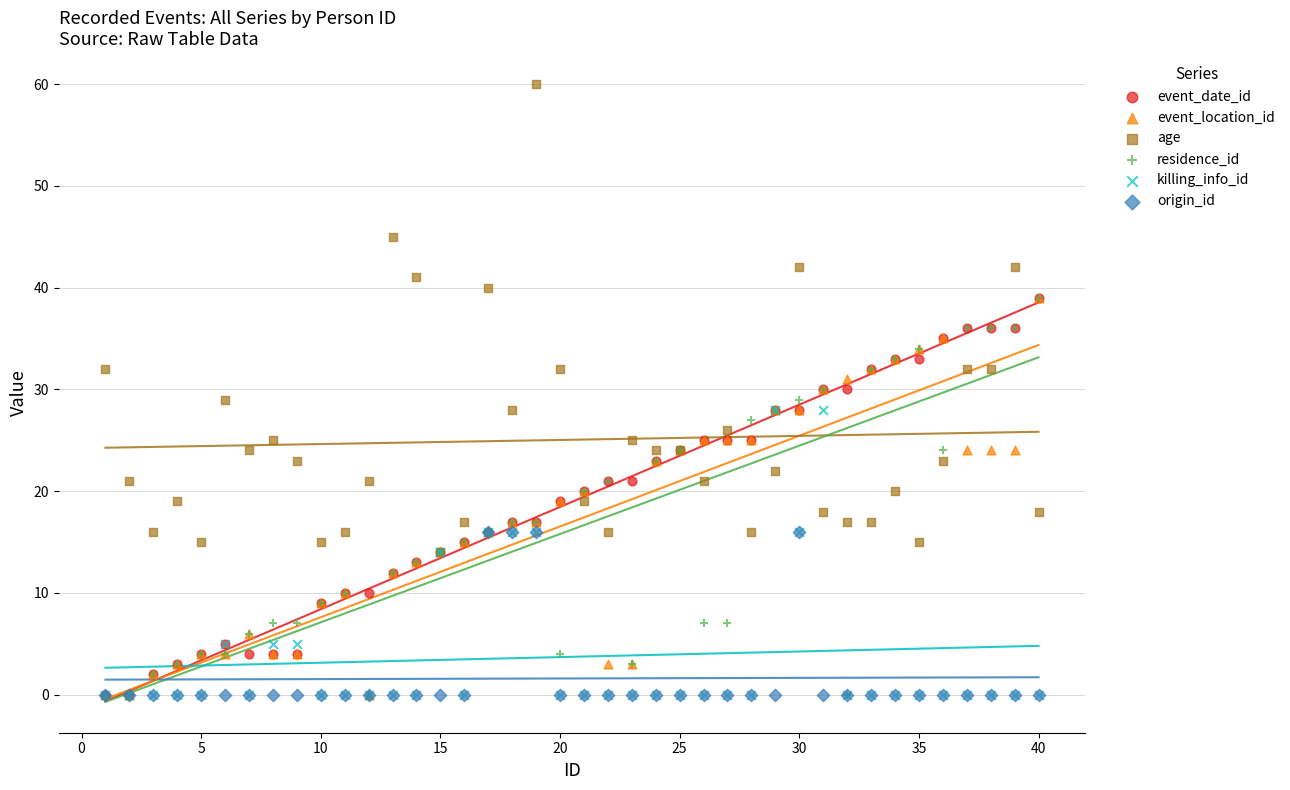

Which series contains the lowest Y value?

event_date_id